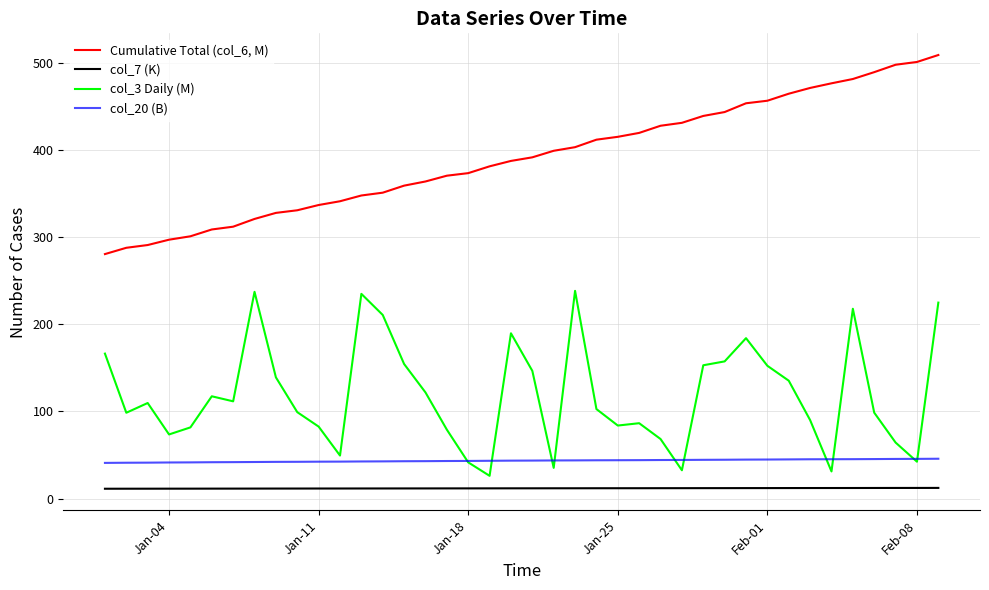

Which series has the largest total across all categories?

Cumulative Total (col_6, M)